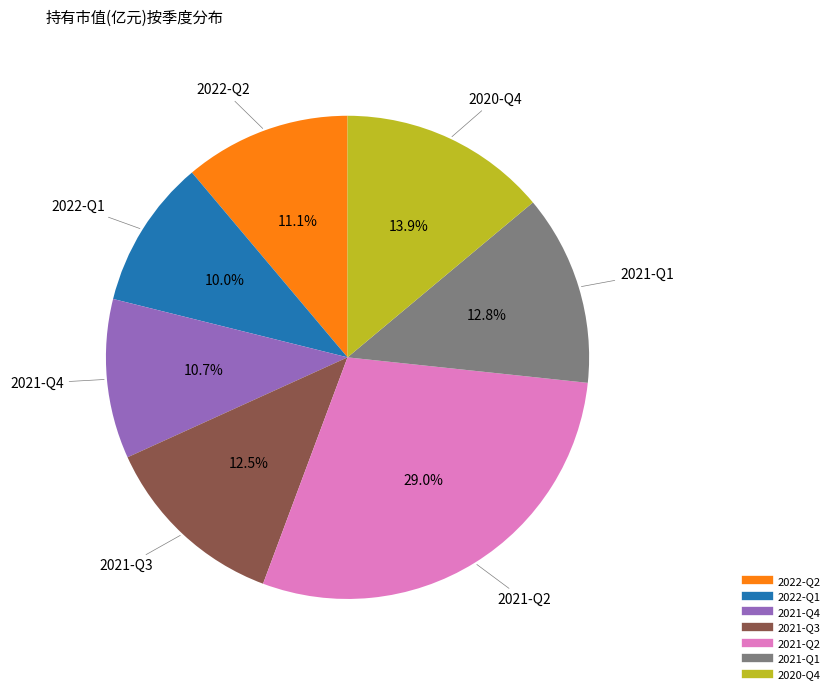

Does any single category account for the majority?

No